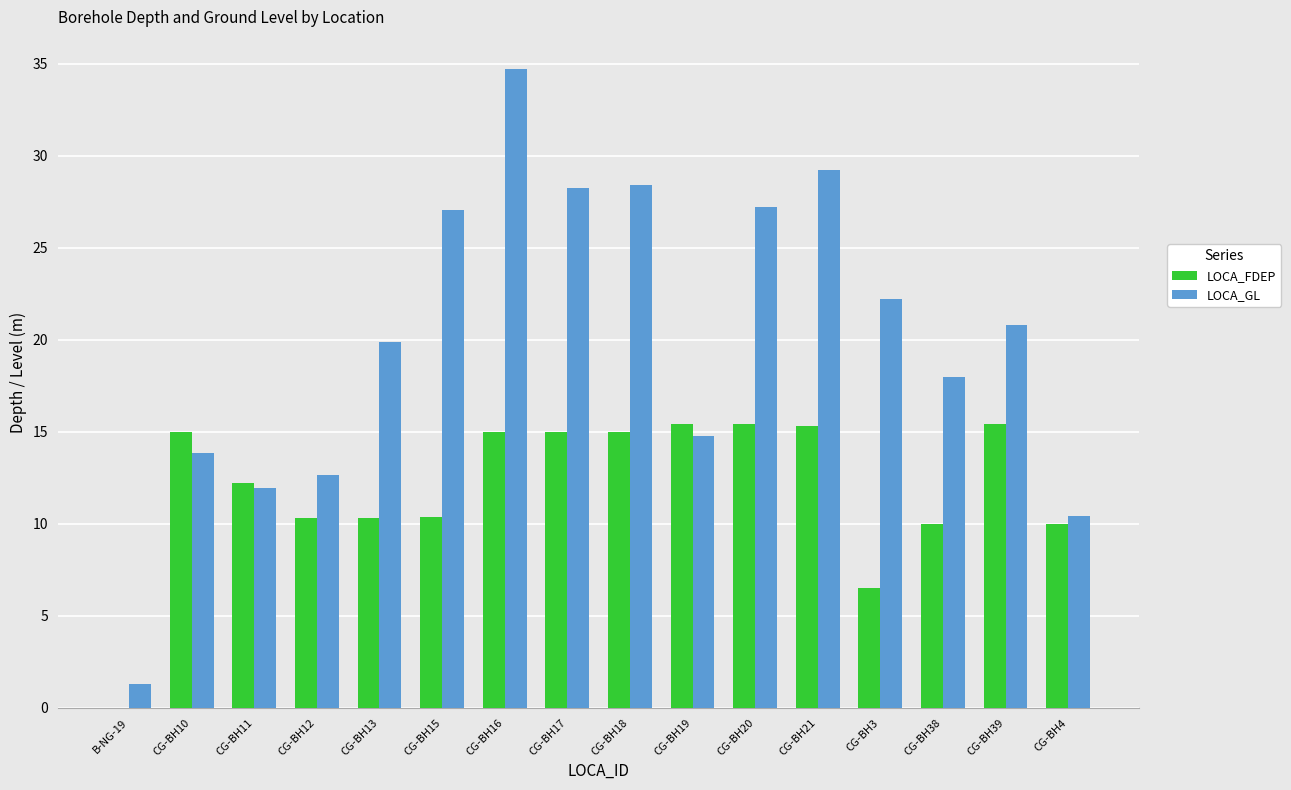

The value of LOCA_FDEP at CG-BH18 is 15.0. True or false?

True